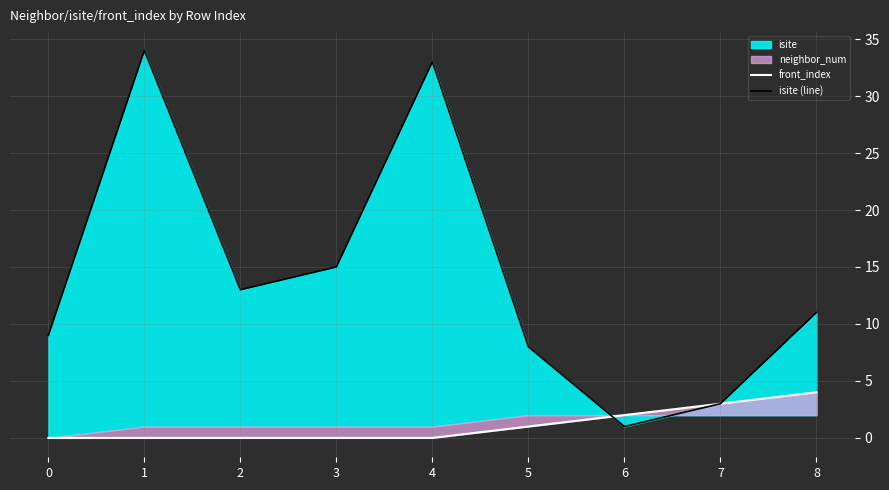

True or false: front_index has a value of 6 at 8.

False